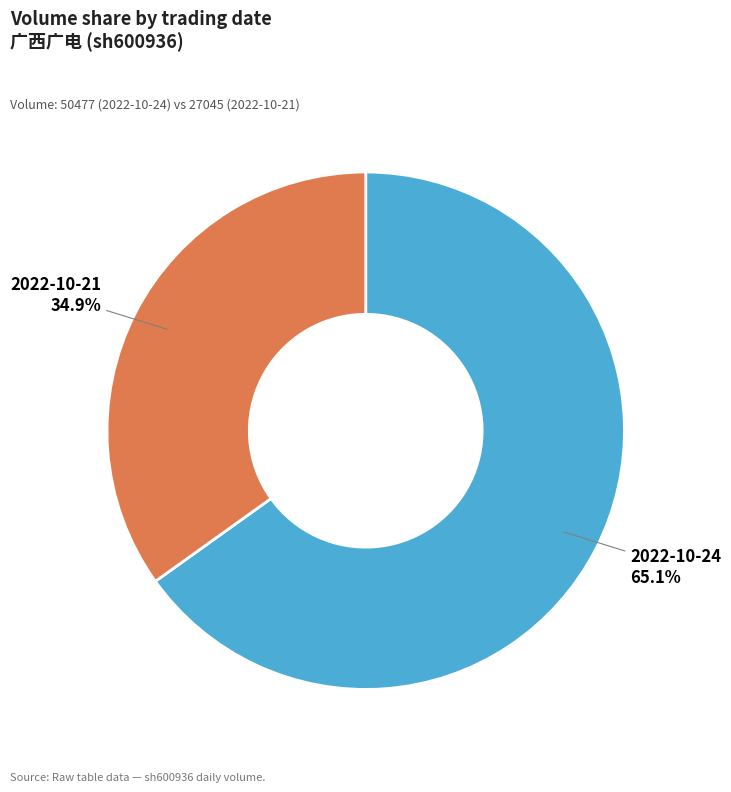

What portion of the pie excludes 2022-10-21?

65.1%